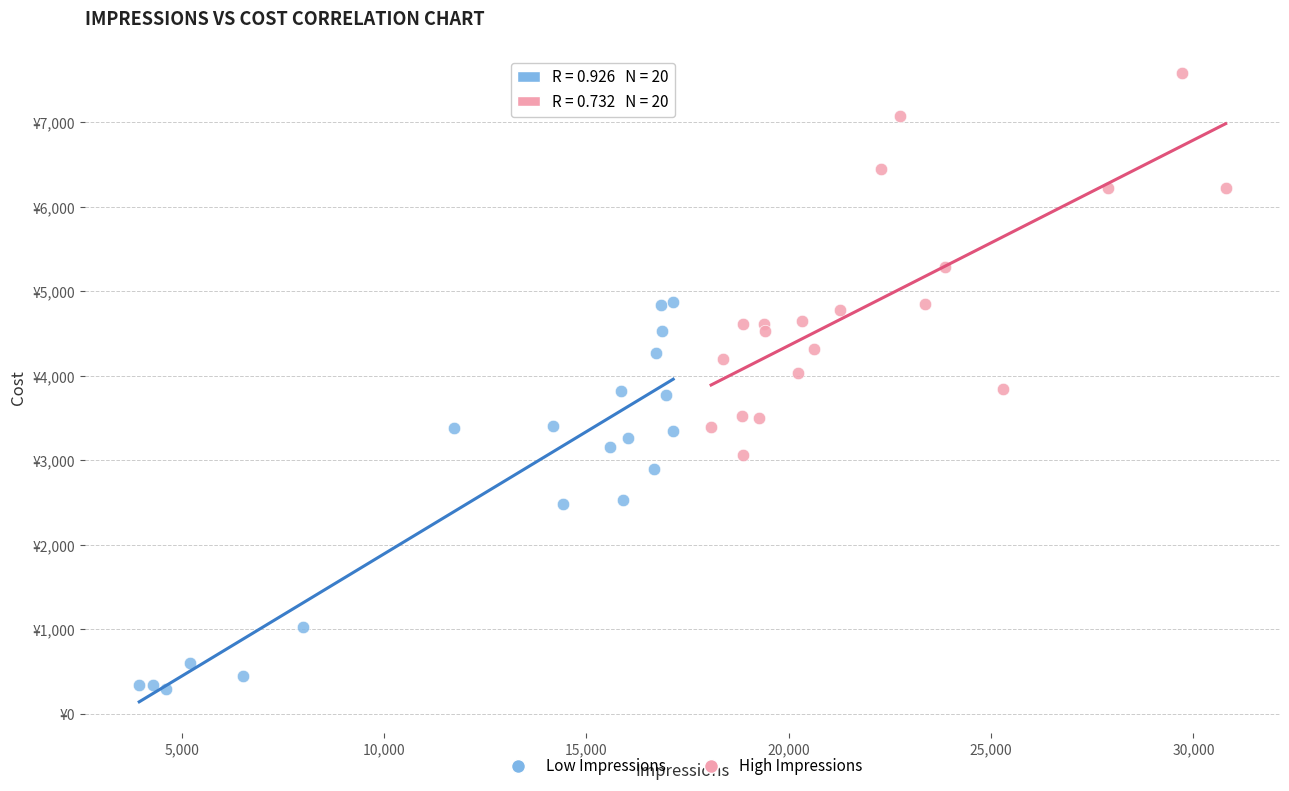

What are all the series names shown in the legend?

Low Impressions, High Impressions